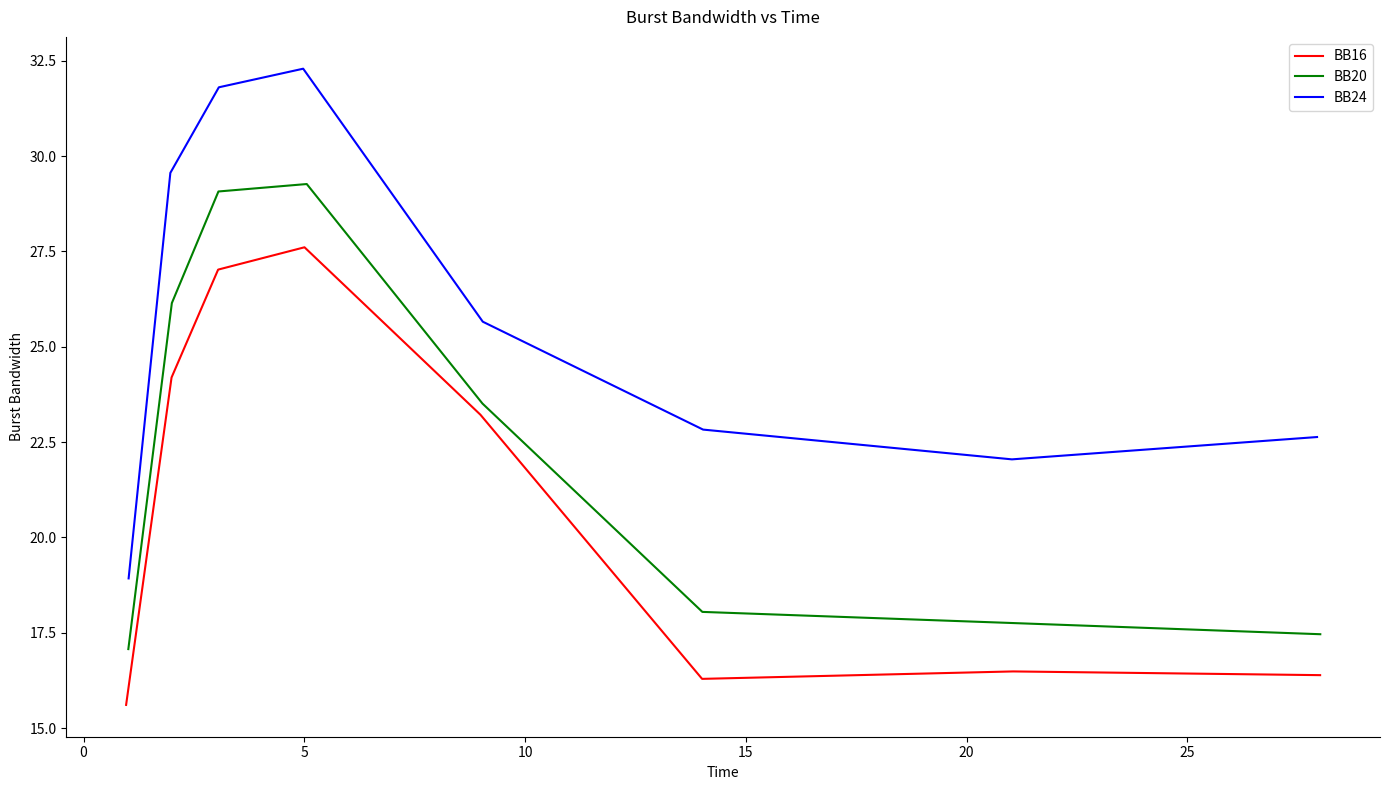

True or false: BB24 and BB16 intersect in this chart.

False